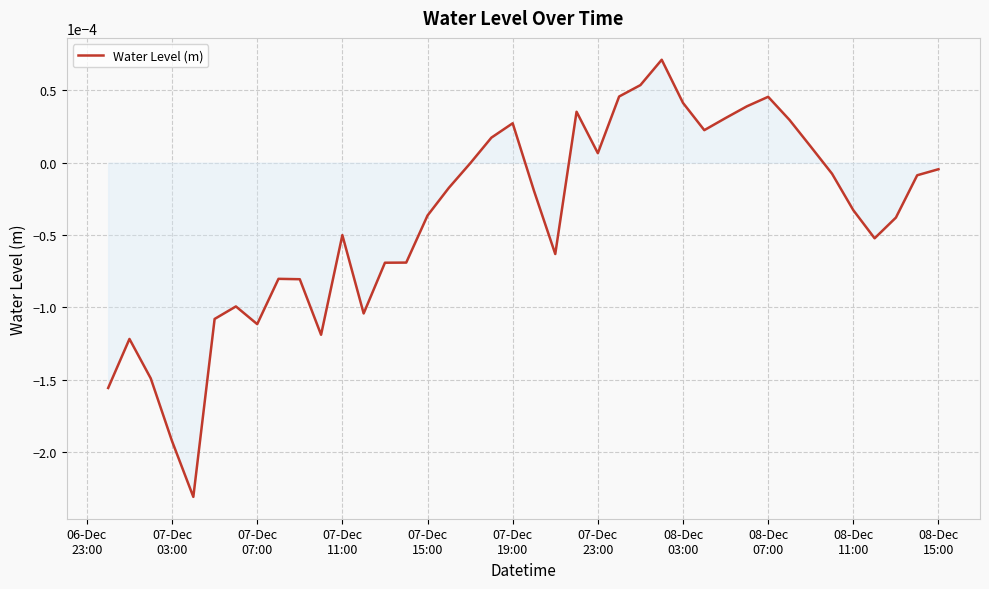

Does the chart display data point markers on the line(s)?

No